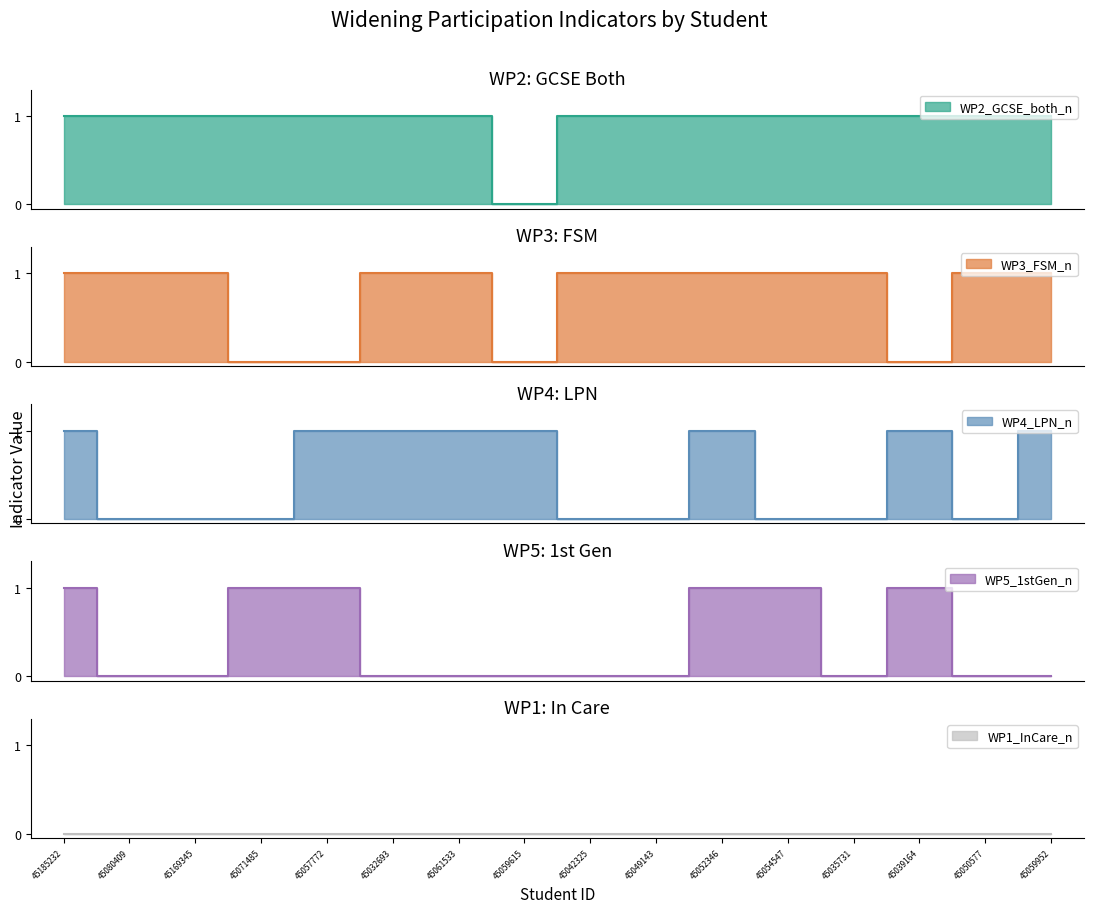

Between 45032693 and 45059615, which series saw the biggest shift?

WP2_GCSE_both_n